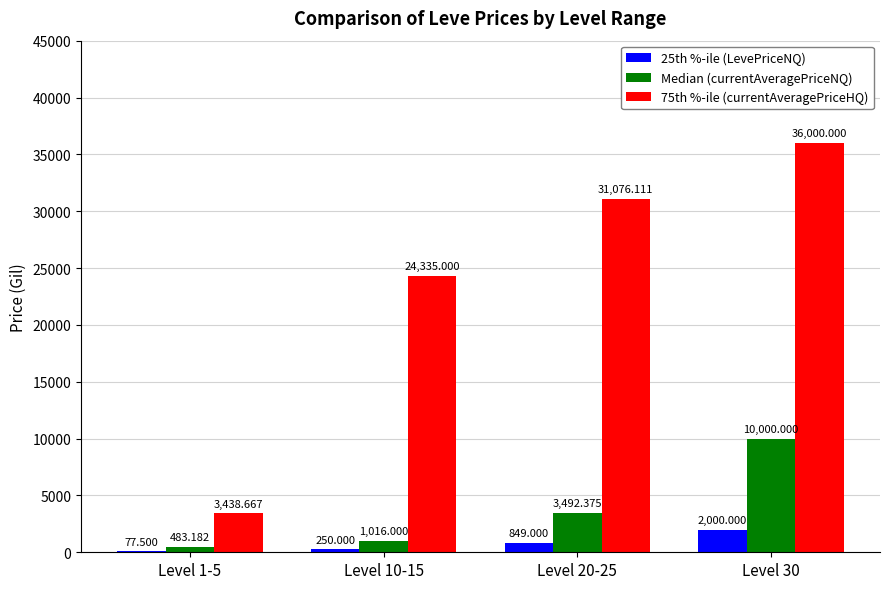

Count the 75th %-ile (currentAveragePriceHQ) values in the range 24335 to 36000.

3